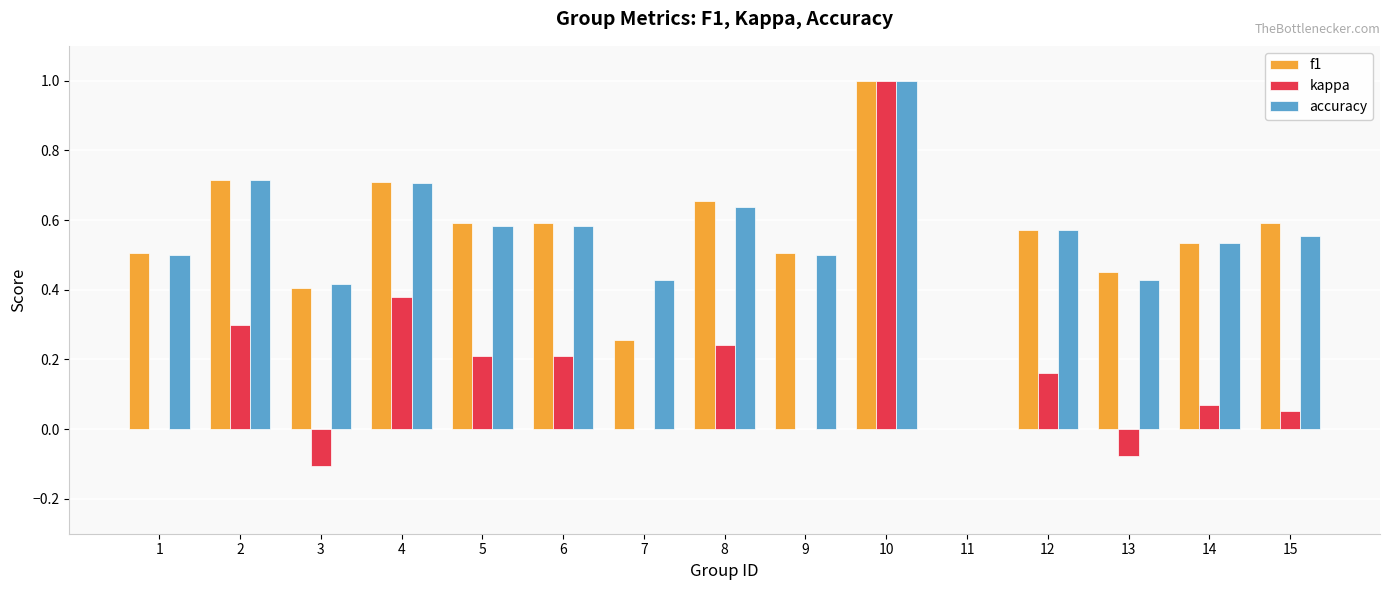

How many series are shown in this chart?

3